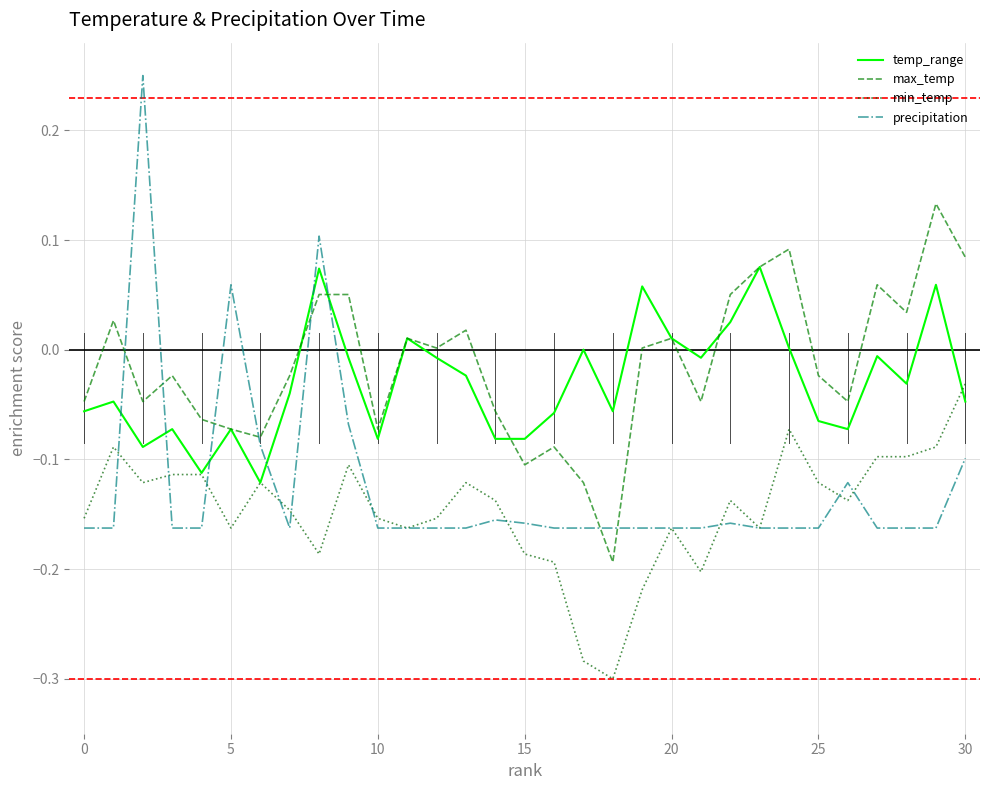

True or false: max_temp and min_temp cross at least once.

False